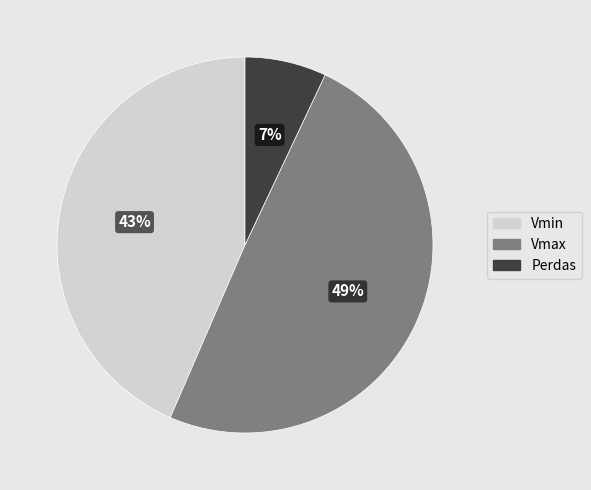

Rank the categories by value from highest to lowest.

Vmax, Vmin, Perdas